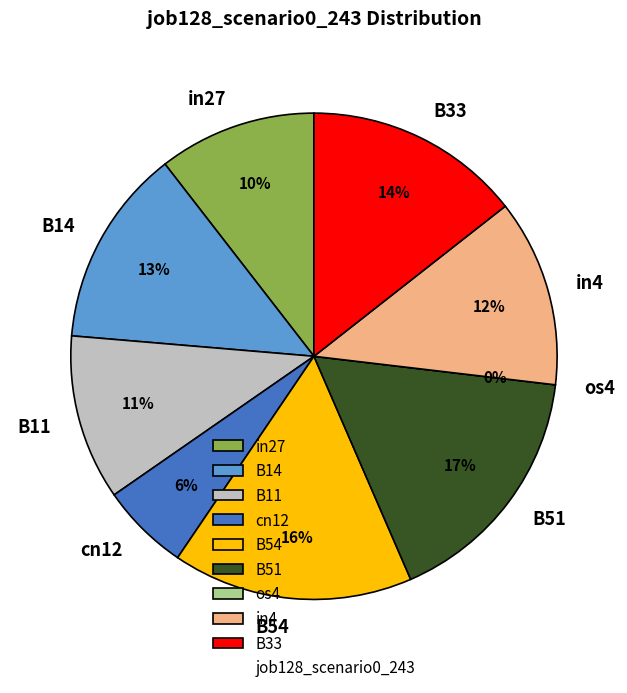

To the nearest percent, what is the combined percentage of cn12 and in27?

16%